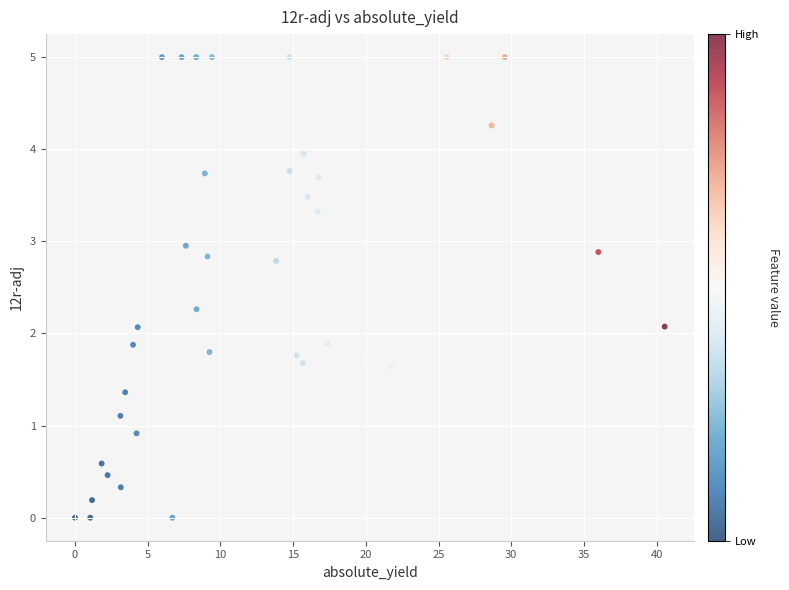

What is the range of X values (max minus min)?

40.5